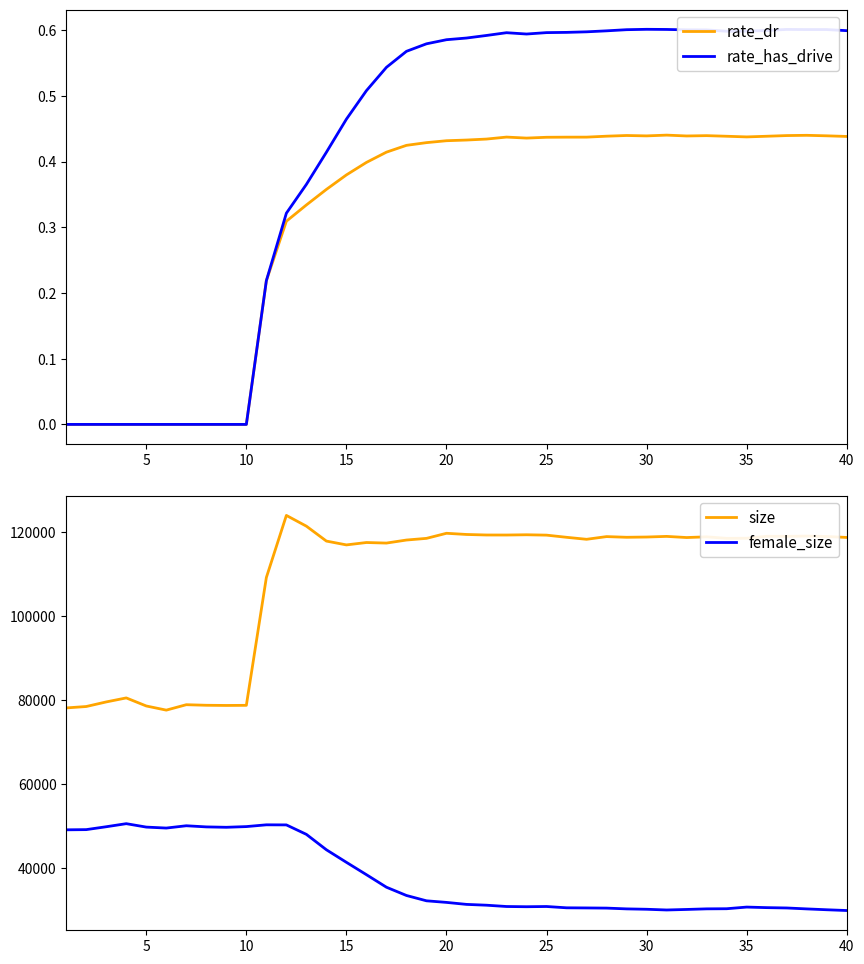

True or false: size and female_size intersect in this chart.

False